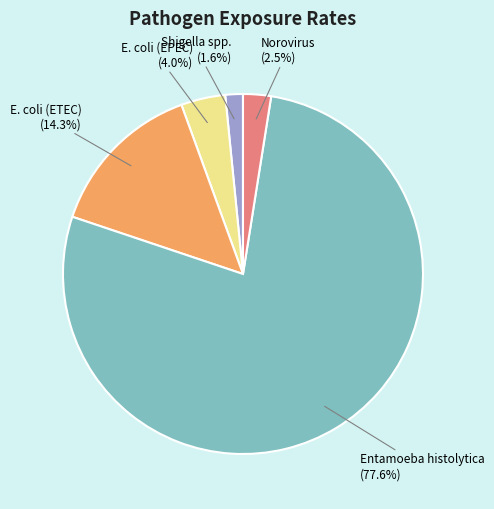

To the nearest percent, what portion does Entamoeba histolytica represent?

78%